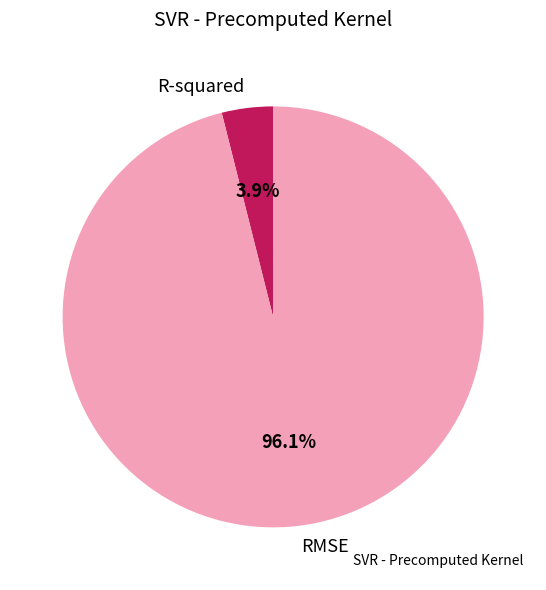

Does R-squared represent more than half of the total?

No